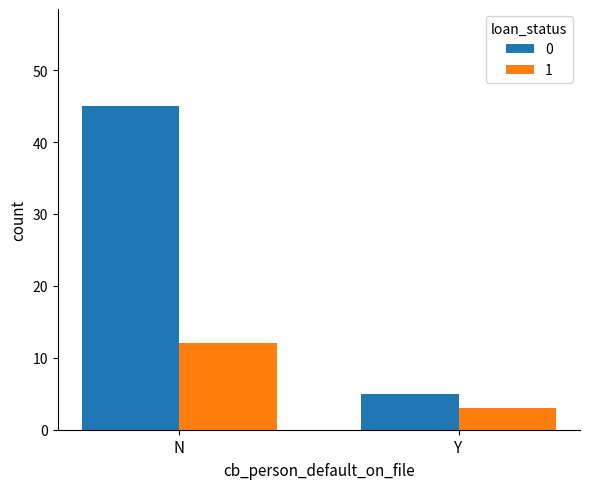

What is the label of the 2nd bar from the left?

Y